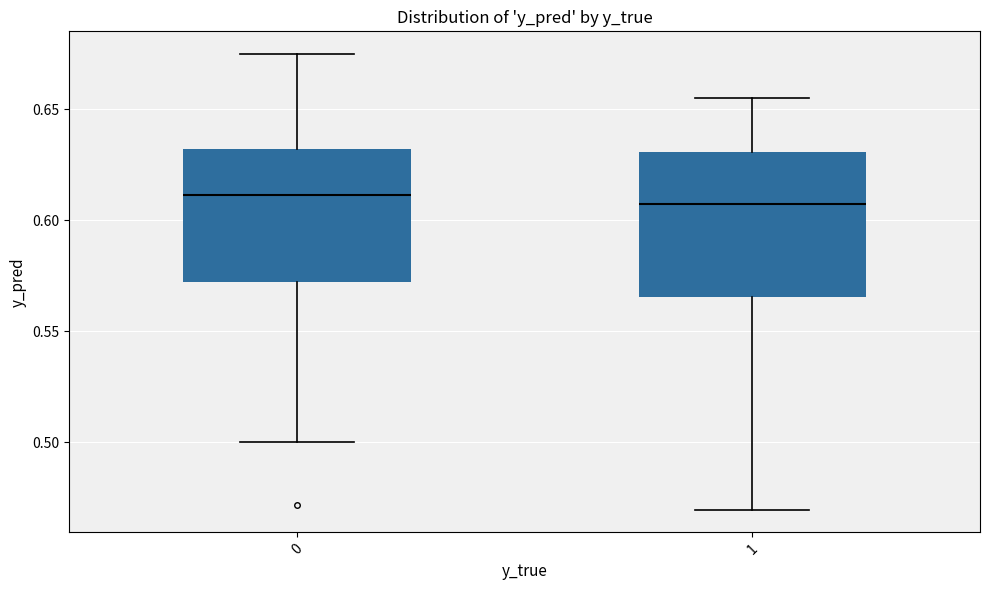

Where does the lower whisker of the box at x = 0 end on the y-axis? The values are not printed on the chart, so give them approximately, as read against the axis.

0.500